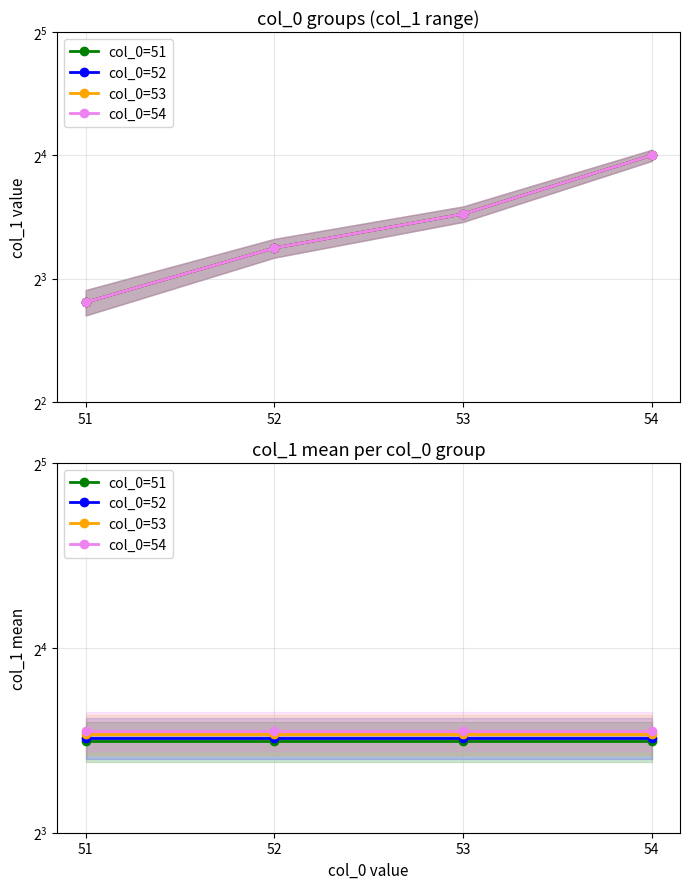

What is the value of the col_0=51 point at the 4th from the left?

11.3